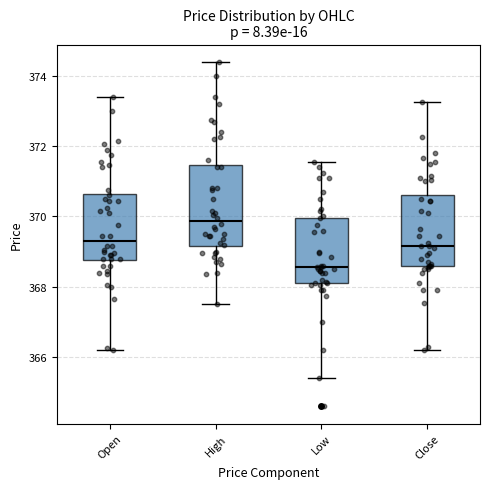

Where does the upper whisker of the box for Low end on the y-axis? The values are not printed on the chart, so give them approximately, as read against the axis.

371.6